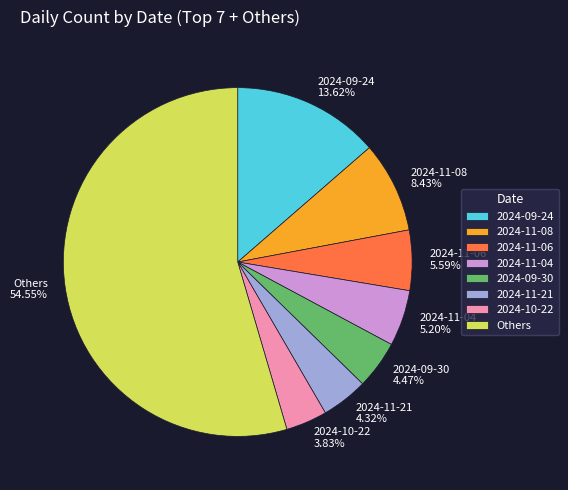

Approximately how many times larger is the value at 2024-11-21 4.32% compared to 2024-11-04 5.20%?

0.8